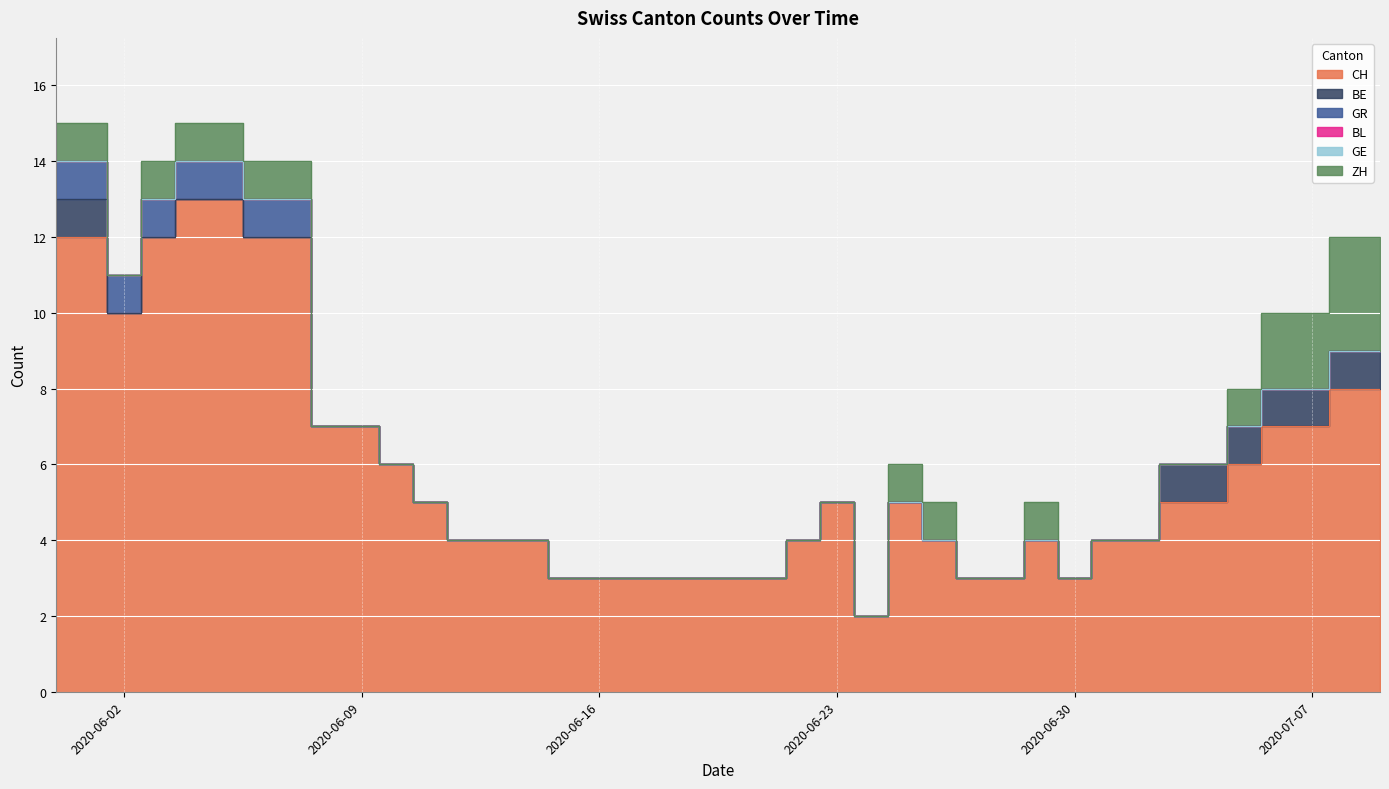

What is the difference between the highest and lowest values at 2020-06-04?

13